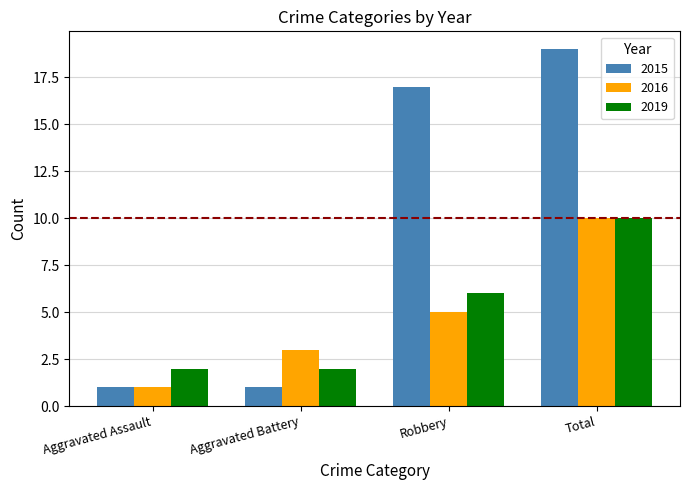

What is the difference between the maximum and minimum values in the 2016 series?

9